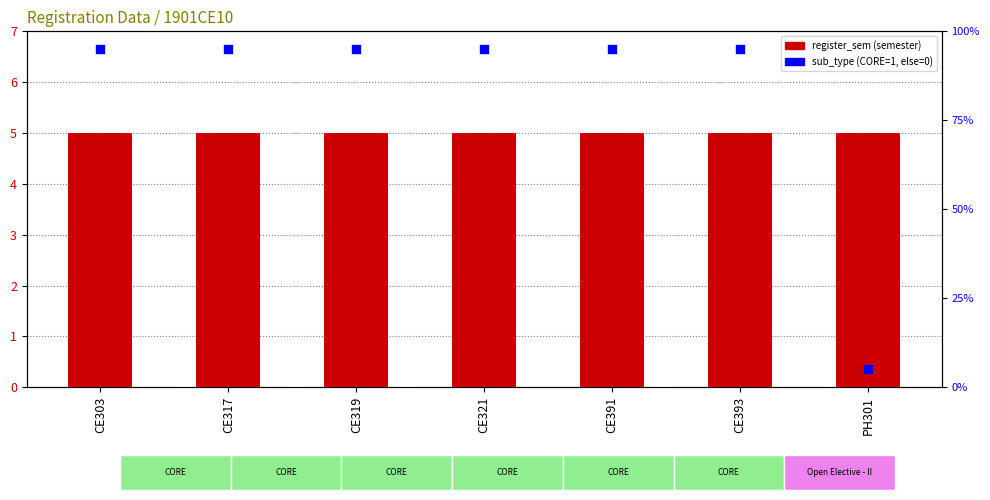

At which category is the sum across all series the highest?

CE303